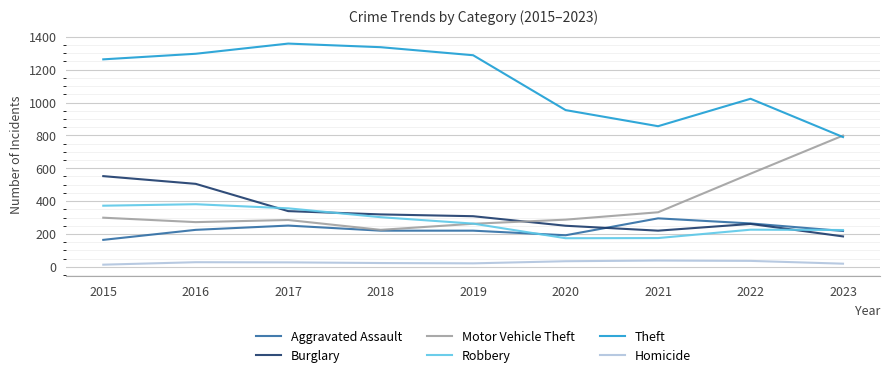

What is the difference between the highest and lowest values at 2021?

818